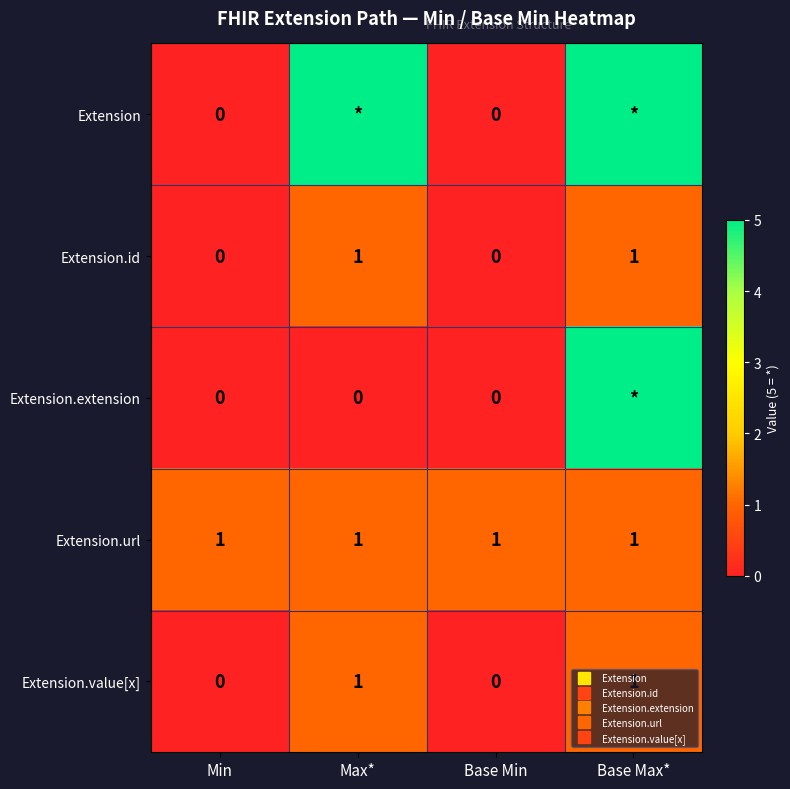

Which series has the widest spread of values?

Extension